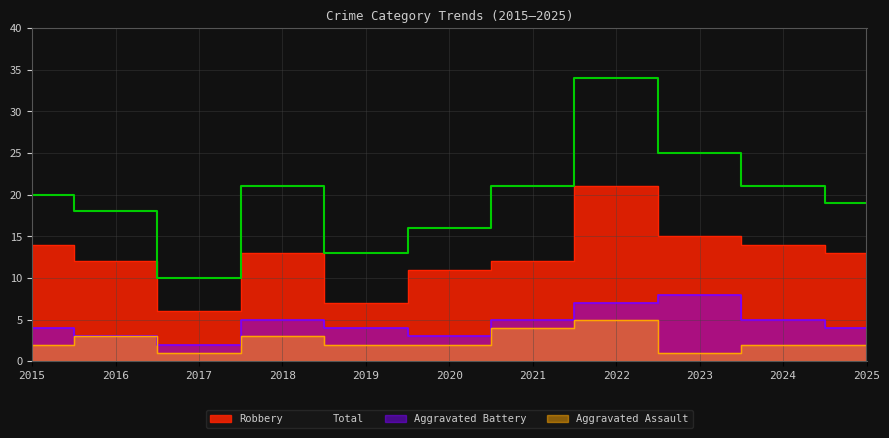

Does the chart display data point markers on the line(s)?

No